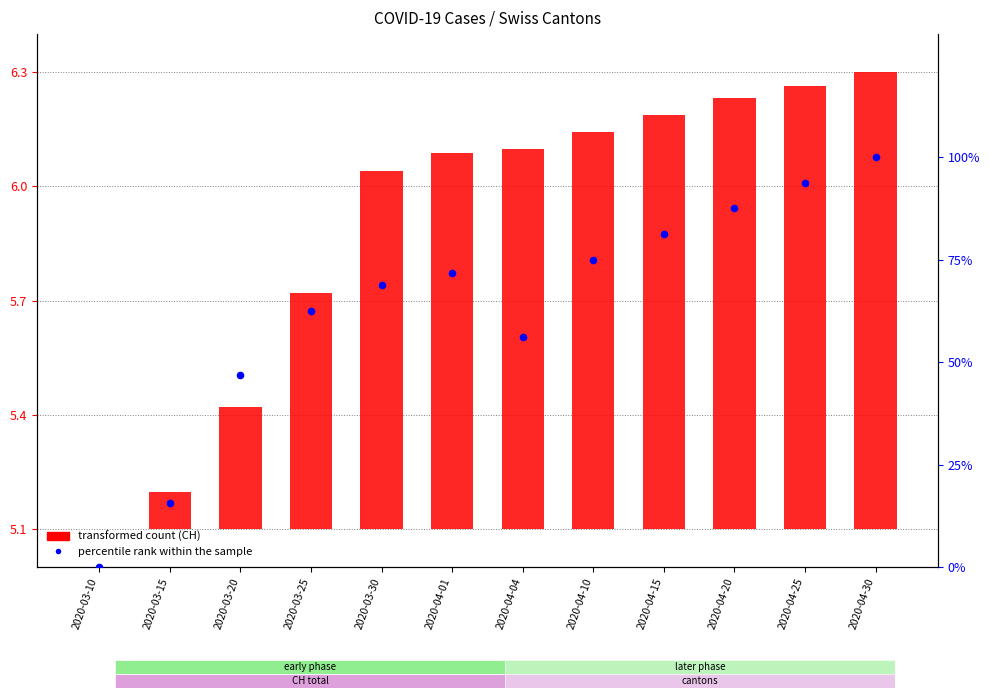

What is the total value across all series at 2020-04-25?

94.9